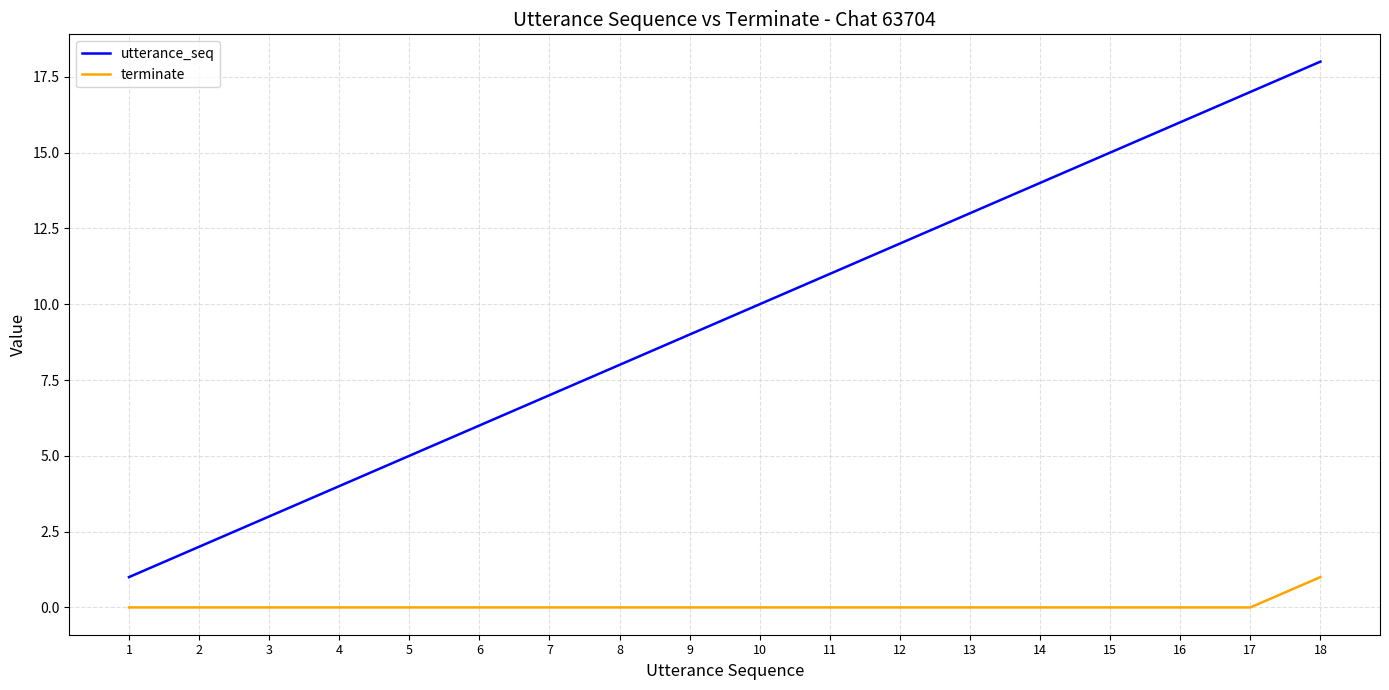

What is the greatest value displayed?

18